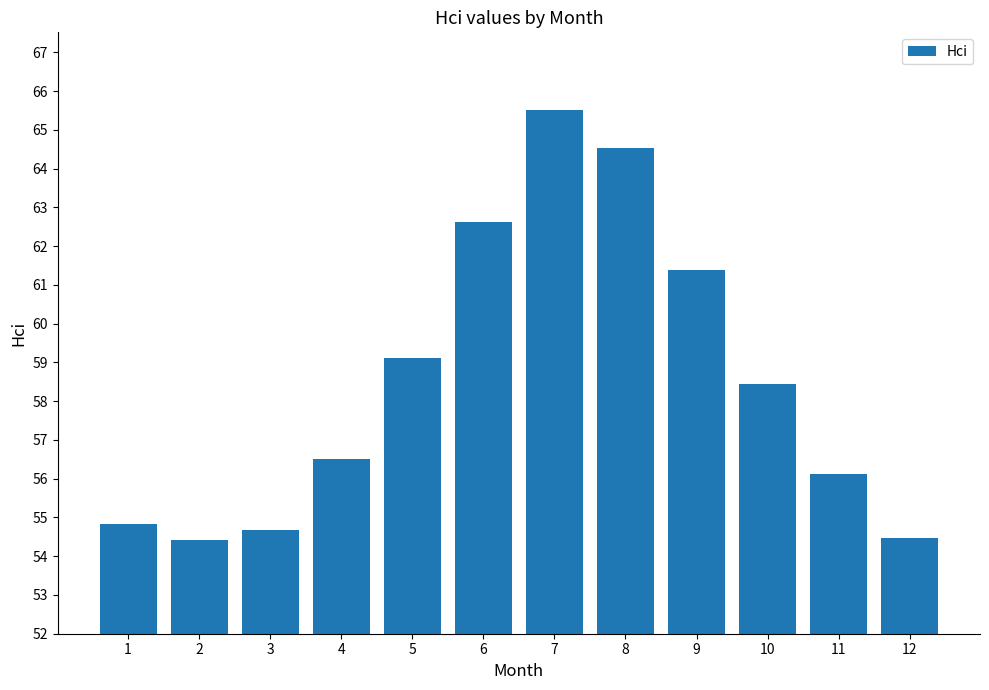

What is the value of the 2nd bar from the left?

54.4